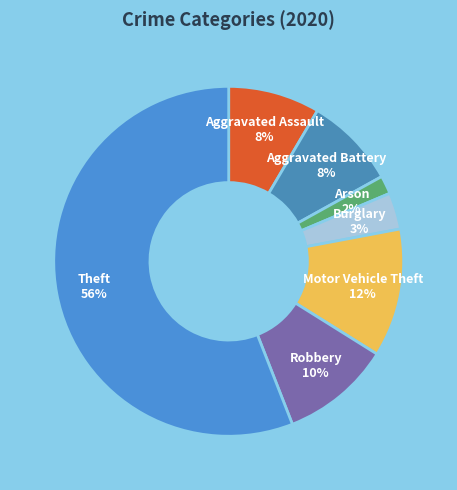

How many slices are in this pie chart?

7